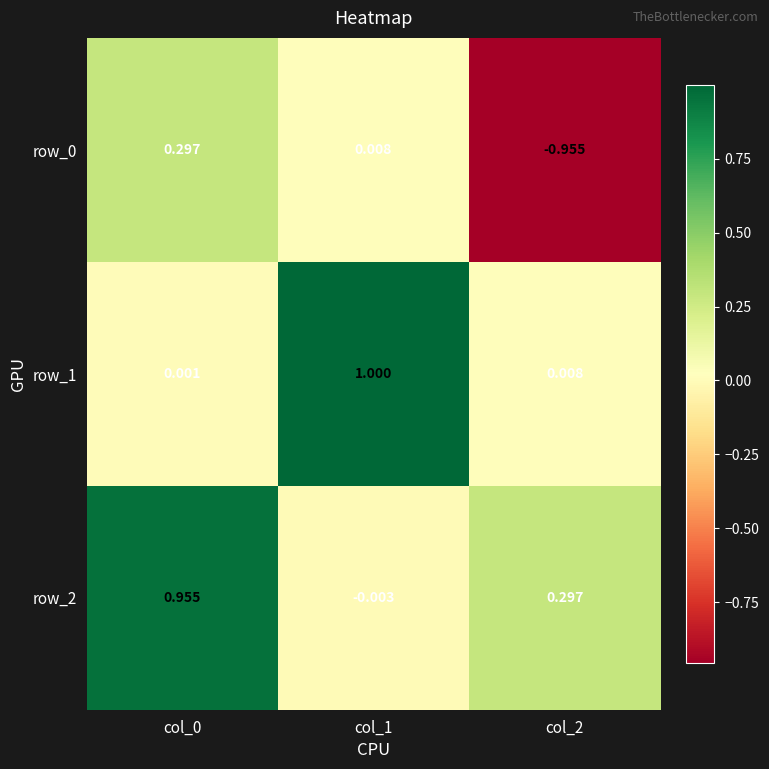

Is the value of row_1 at col_1 greater than the value of row_0 at col_0?

Yes